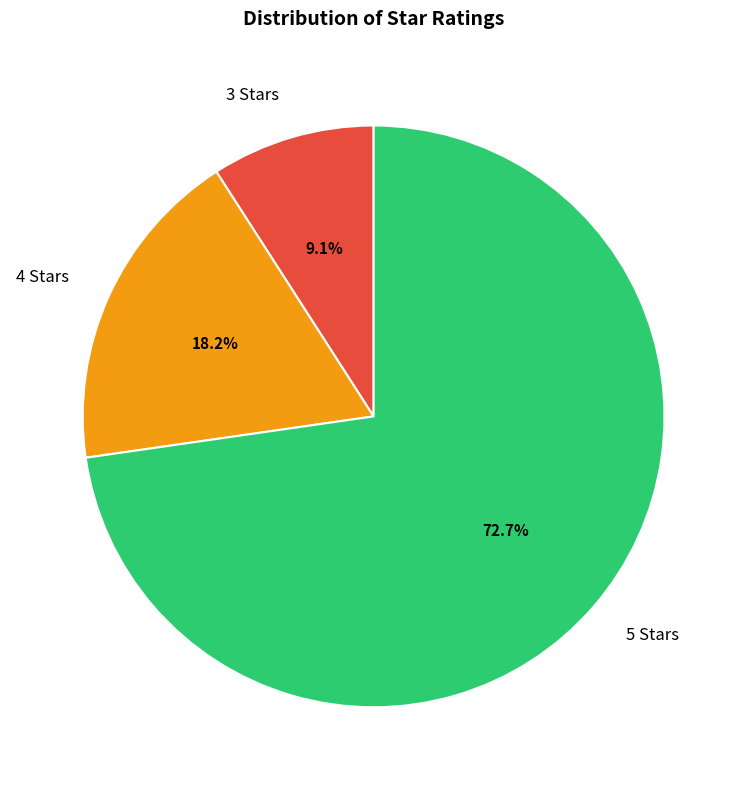

Which slice represents more than half of the pie?

5 Stars